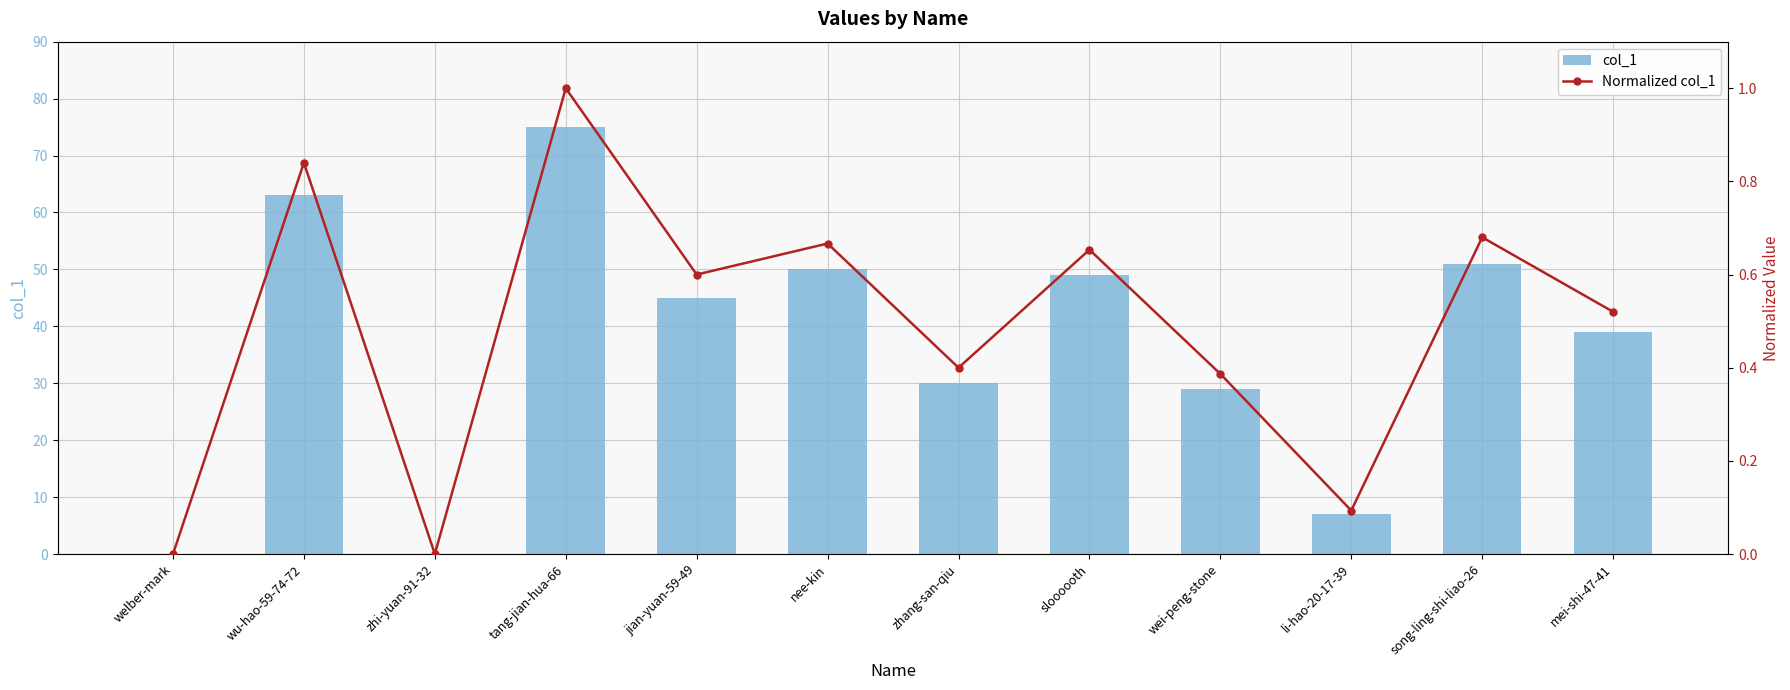

How many values in the col_1 series exceed 45?

5